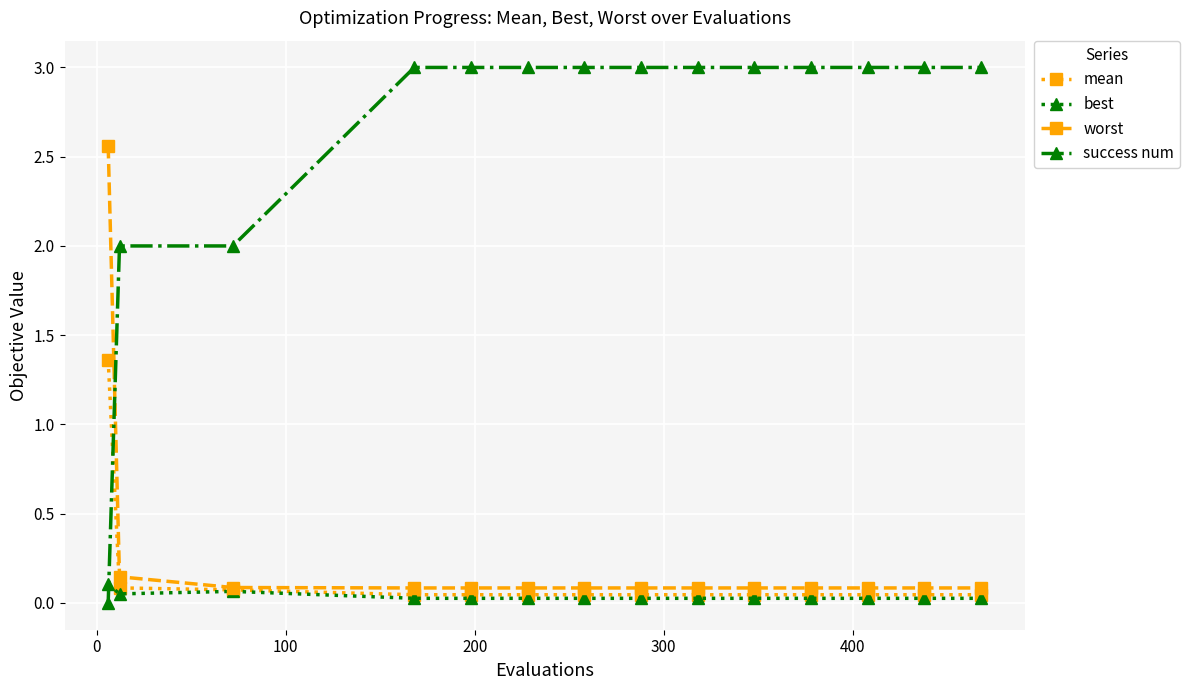

What is the maximum value shown in the chart?

3.0